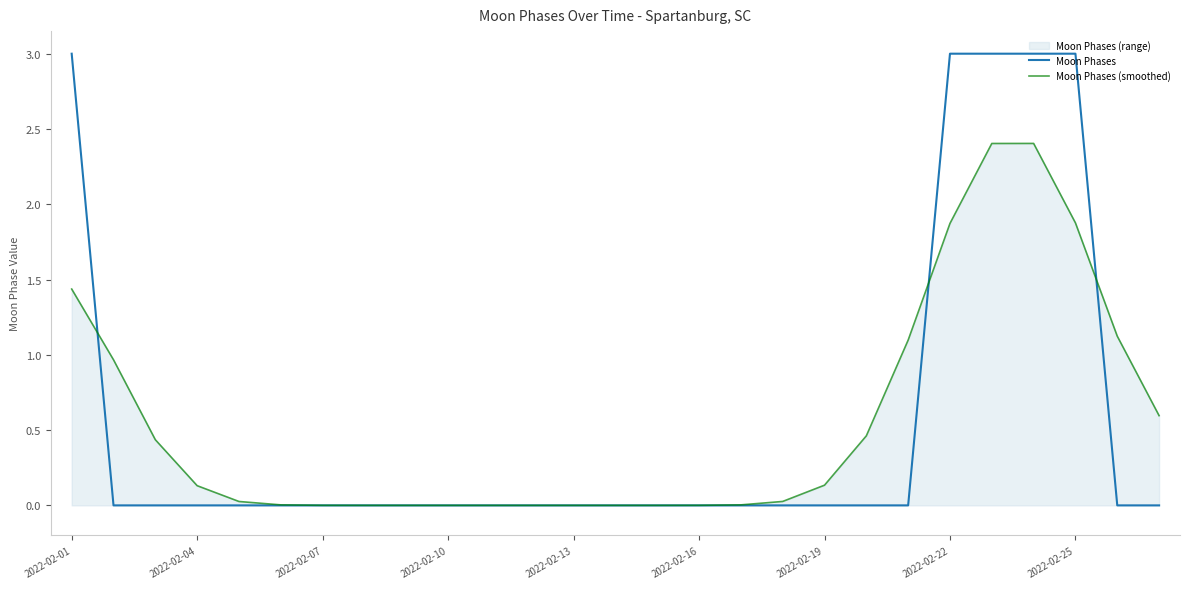

What is the highest value of the Moon Phases (smoothed) series?

2.4